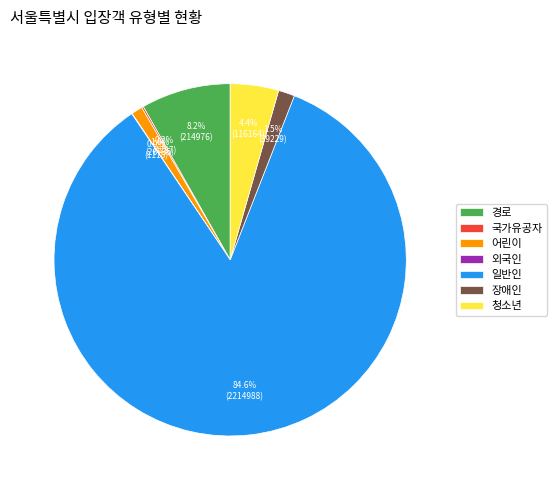

Between 어린이 and 일반인, which is larger?

일반인